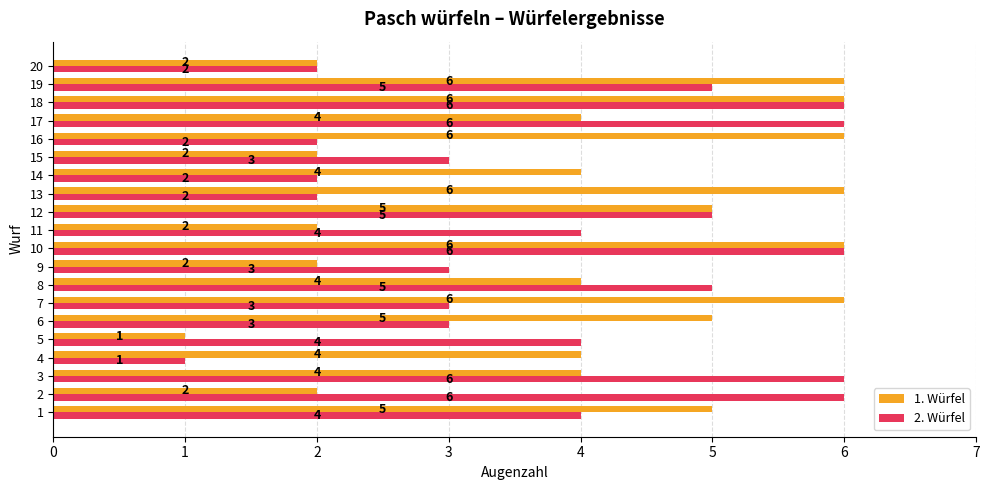

Count the number of categories in the chart.

20